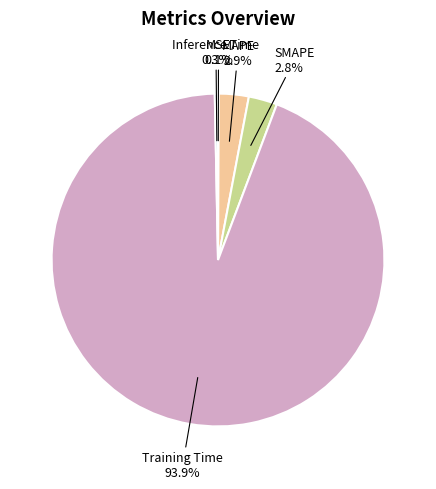

To the nearest percent, what is the average slice percentage?

20%